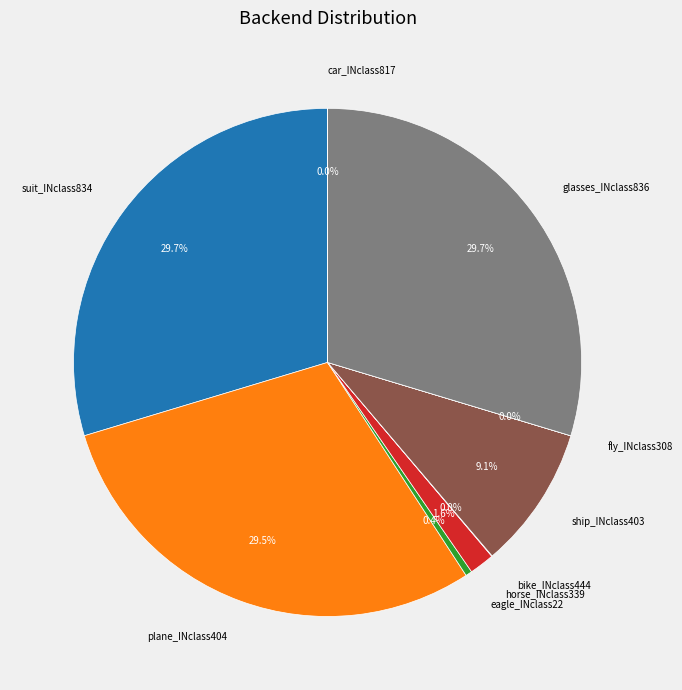

Is ship_INclass403 the majority of the pie?

No